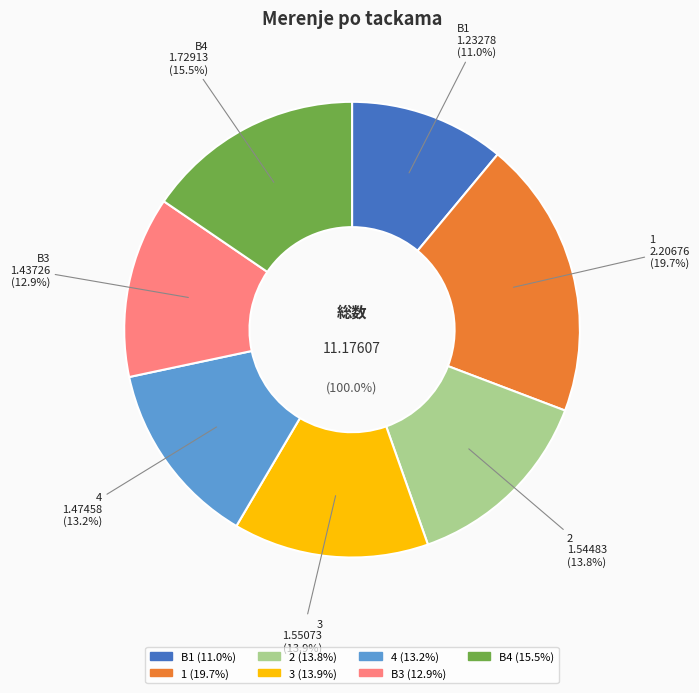

To the nearest percent, what is the difference between the 3 and B1 slice percentages?

3%